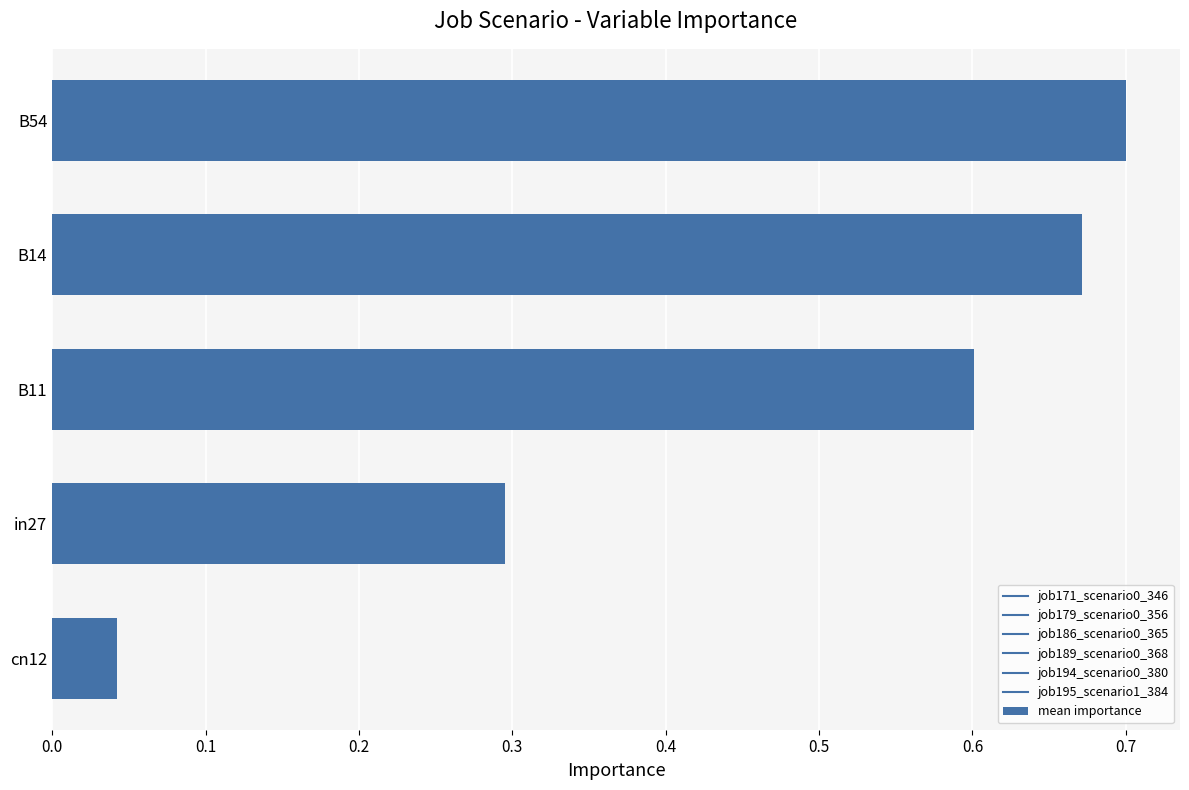

How many bars are there in total?

5